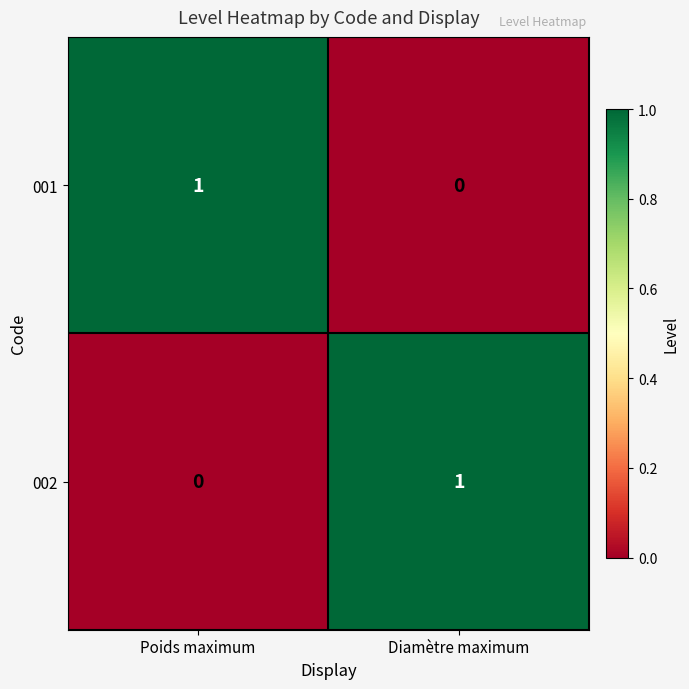

How many distinct data groups are displayed?

2